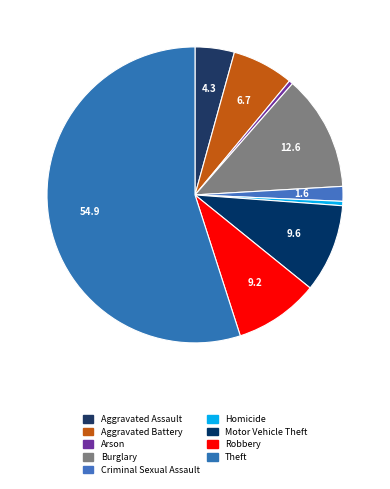

What is the largest slice in the pie chart?

Theft